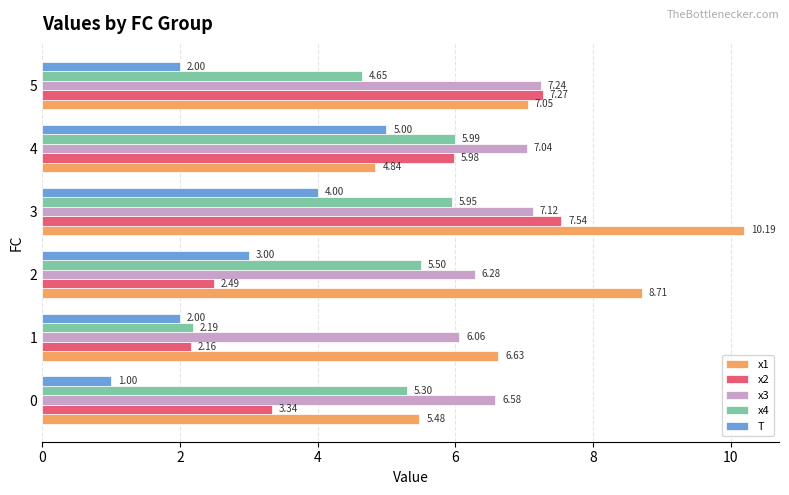

What is the total value across all series at 1?

19.0